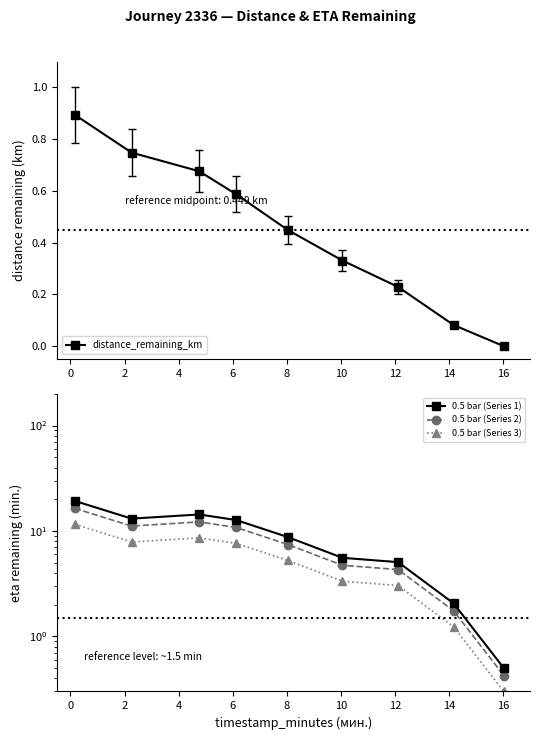

Which series has the largest range (max minus min)?

0.5 bar (Series 1)